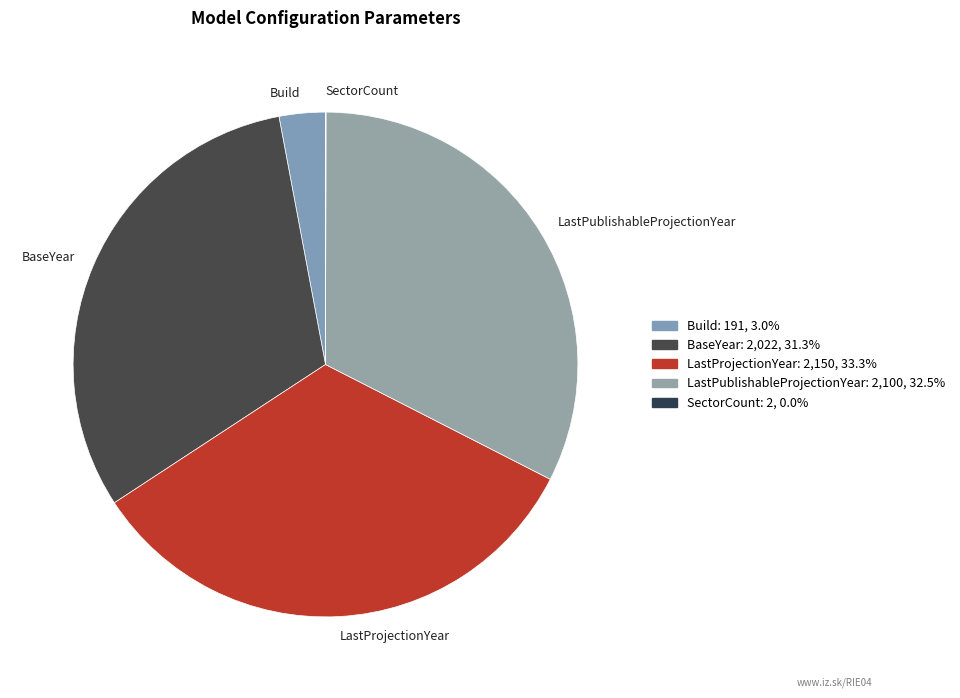

Between LastProjectionYear and BaseYear, which is larger?

LastProjectionYear